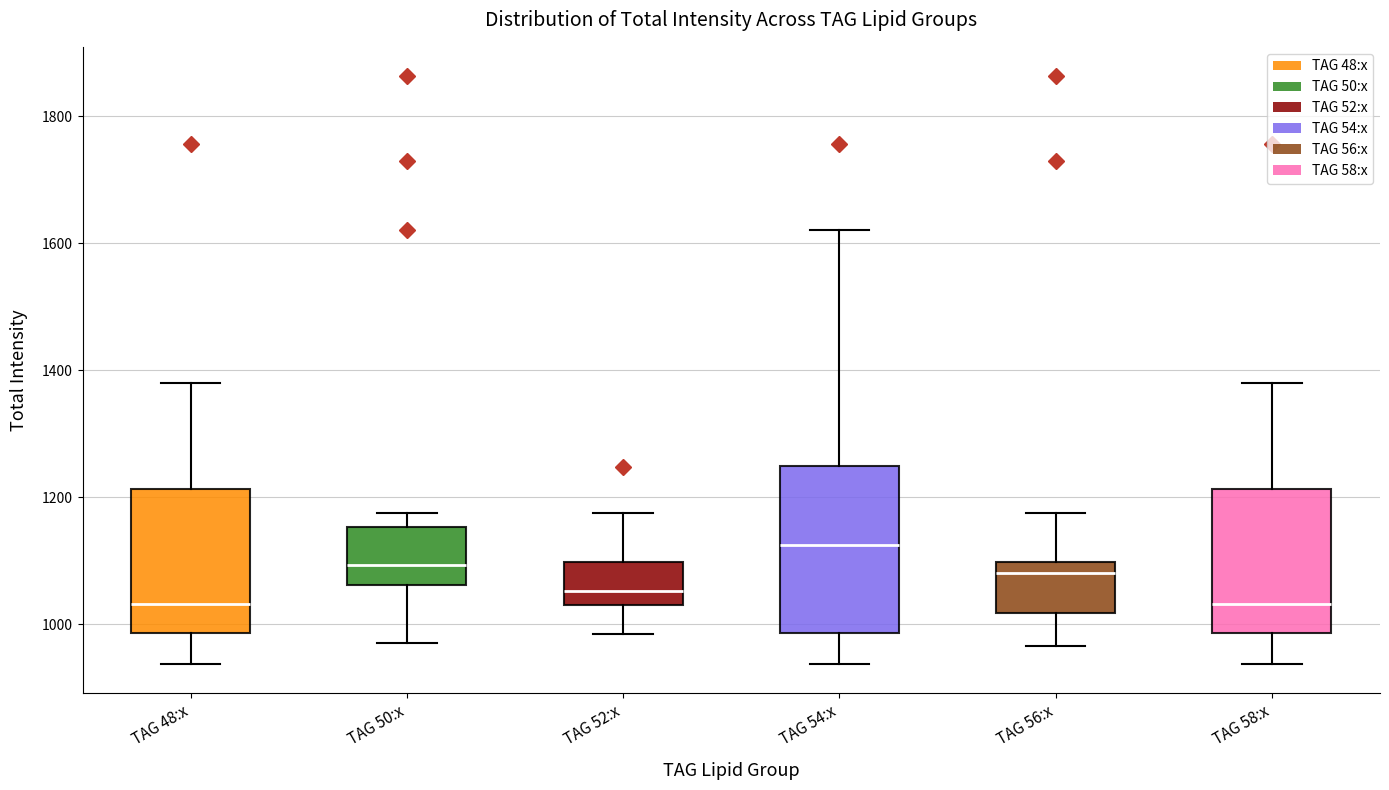

Which box's median line is the highest?

TAG 54:x